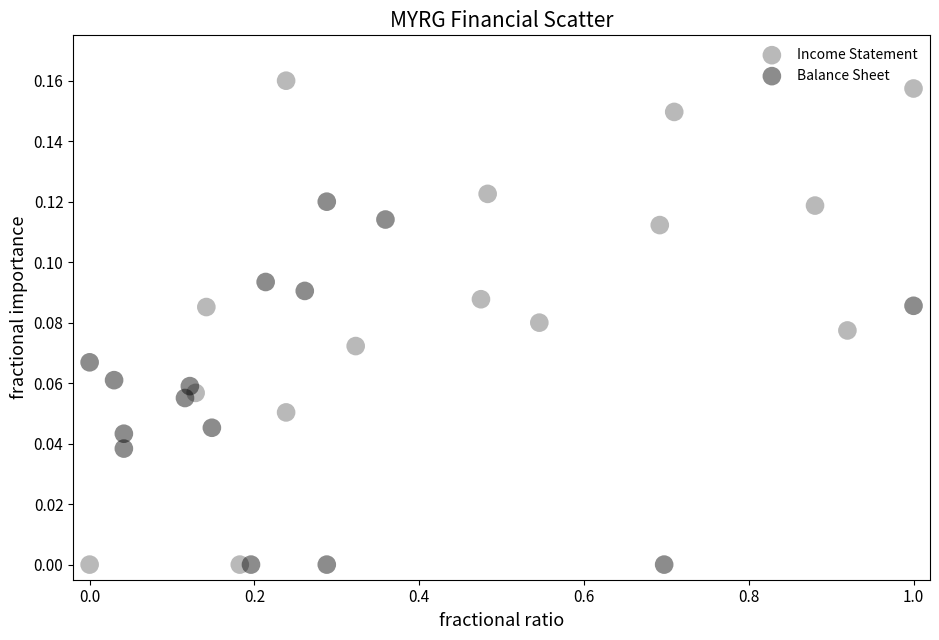

Which series has the widest spread of Y values?

Income Statement